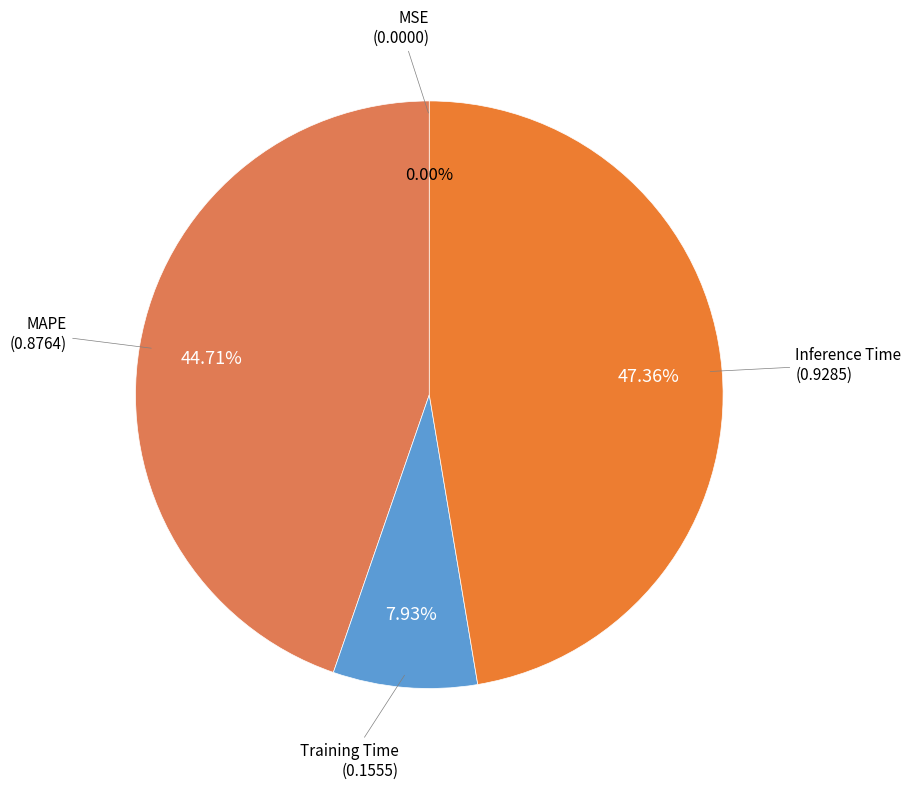

Between Training Time and Inference Time, which is larger?

Inference Time